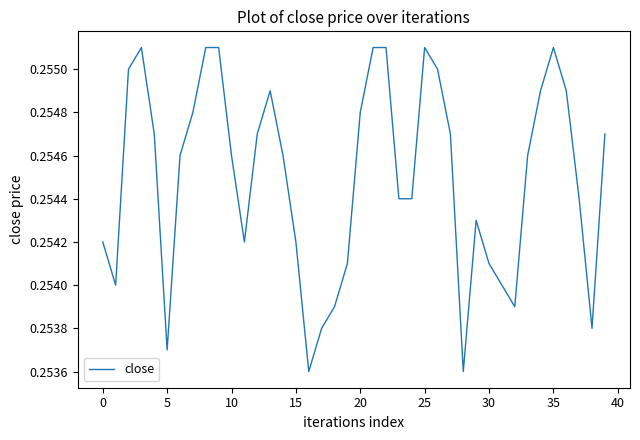

How many lines are shown in the chart?

1